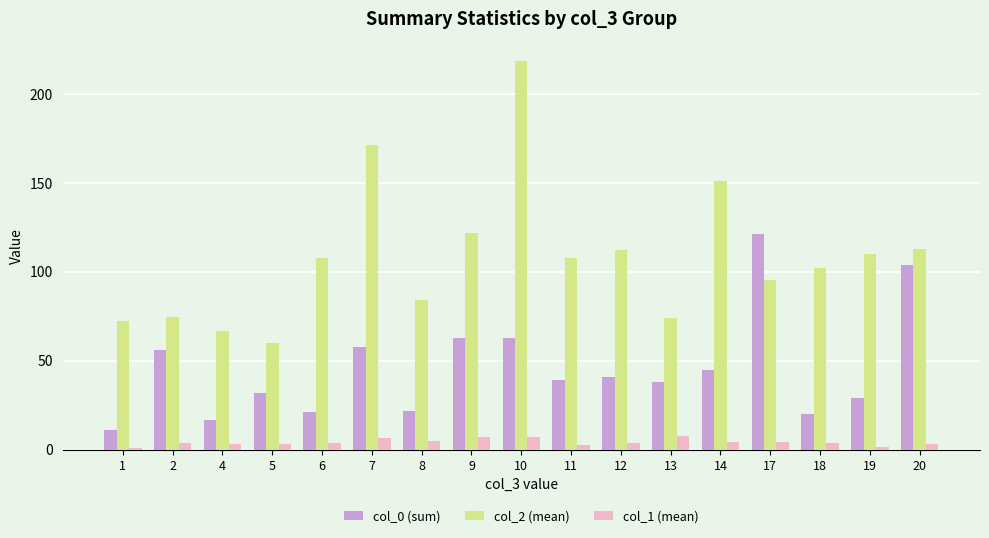

Which series has the widest spread of values?

col_2 (mean)